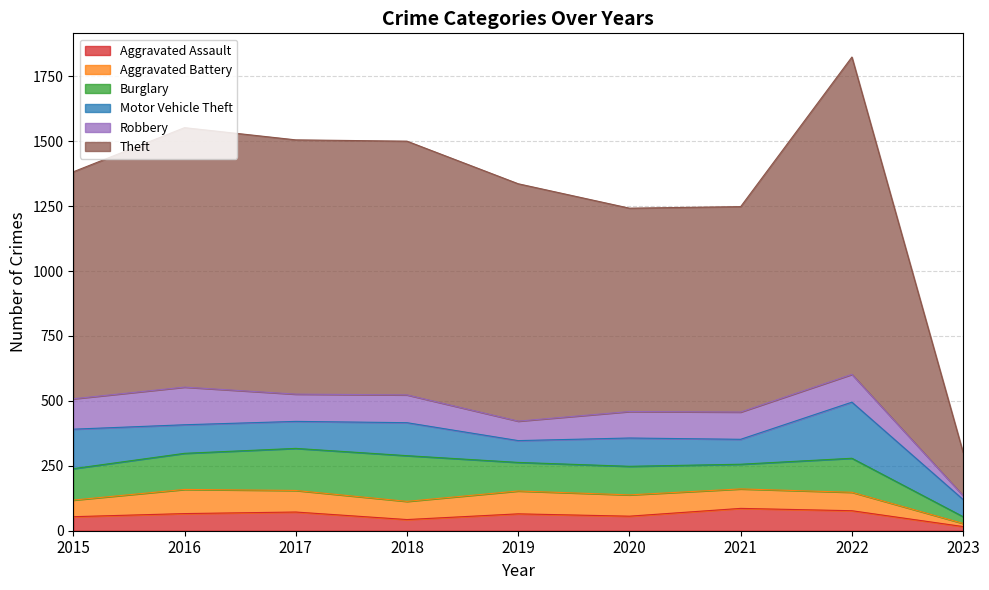

What is the value of the Theft point at the 1st from the left?

874